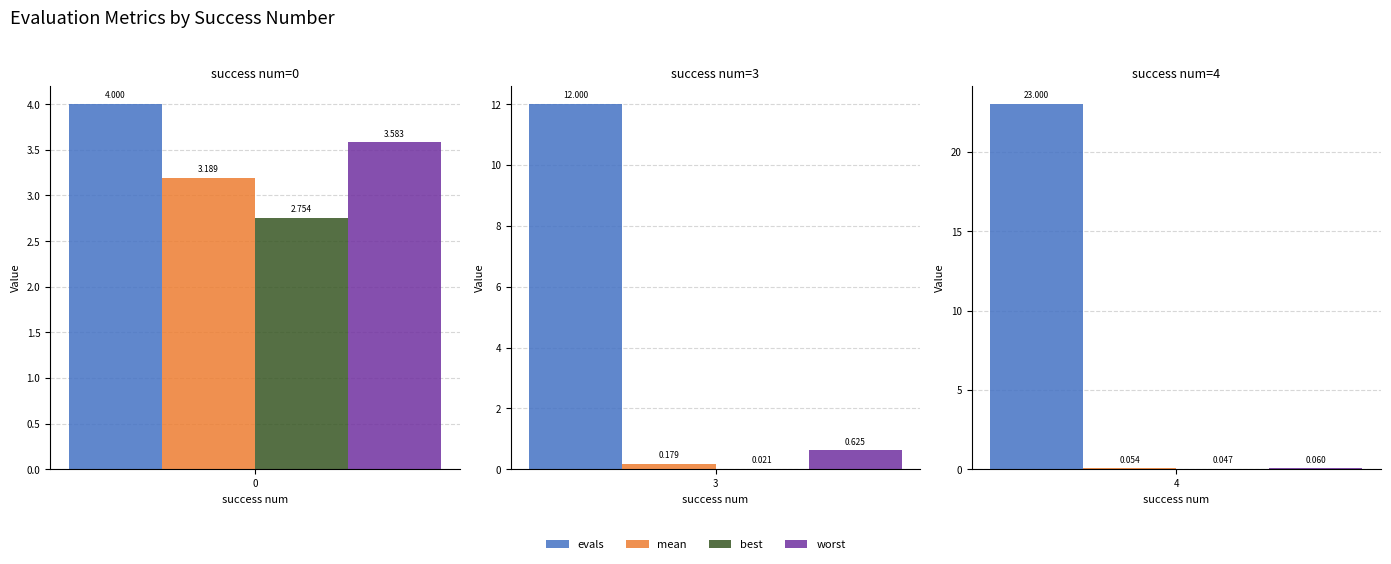

Rank the series by their maximum value, from lowest to highest.

best, mean, worst, evals